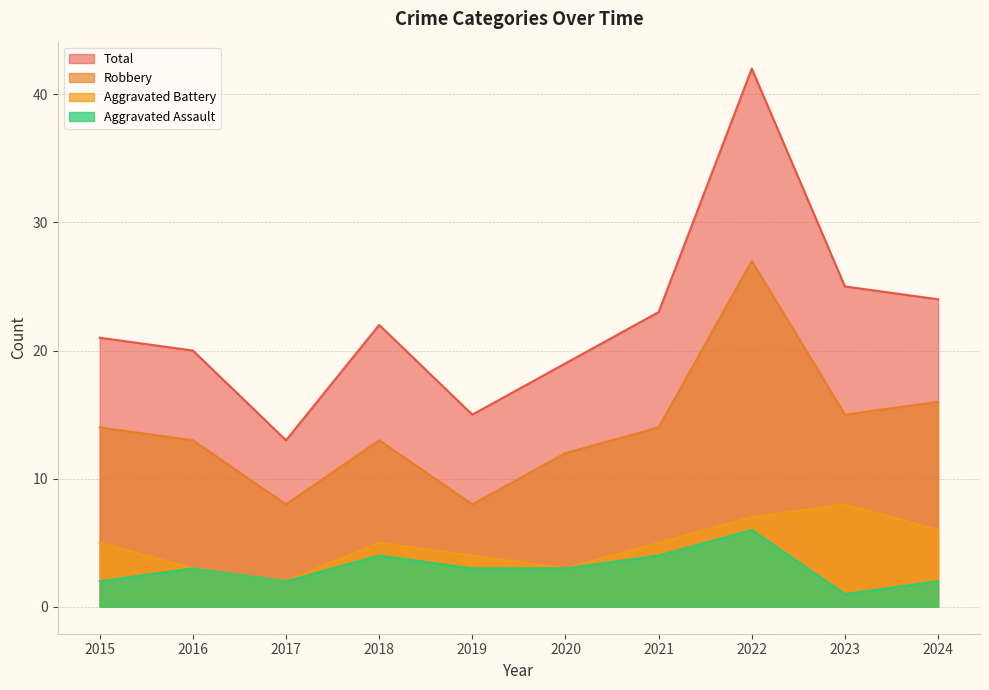

The value of Robbery at 2018 is 13. True or false?

True